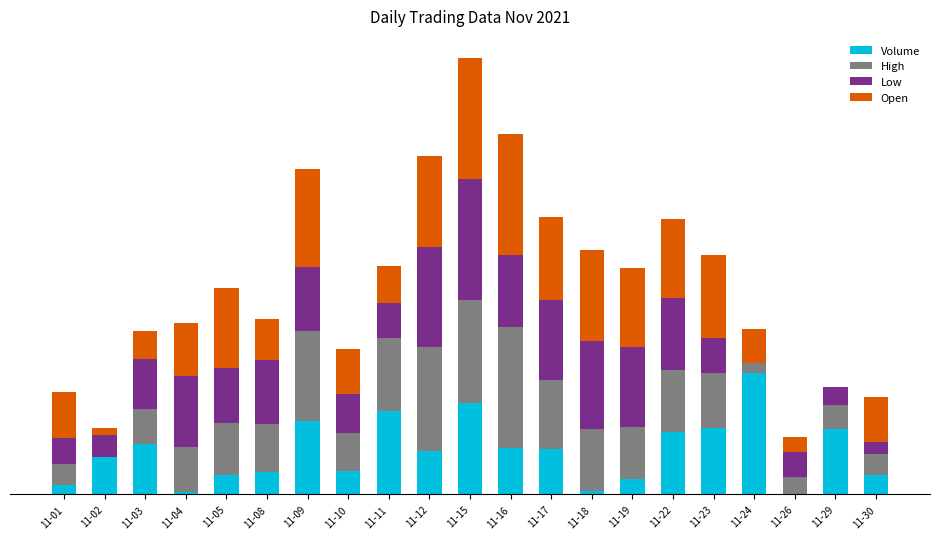

At which label does Volume reach its minimum?

11-26